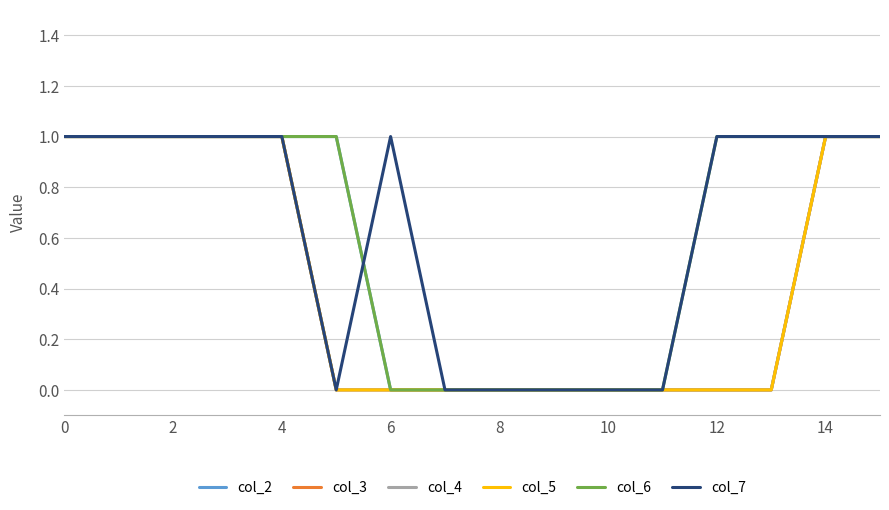

How many col_4 values are between 0 and 1?

16